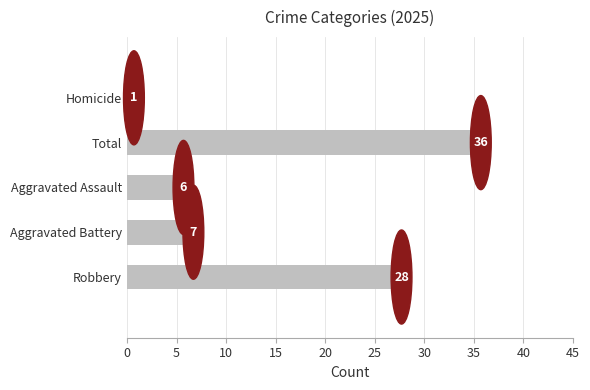

Which category has the lowest value across all series?

Homicide